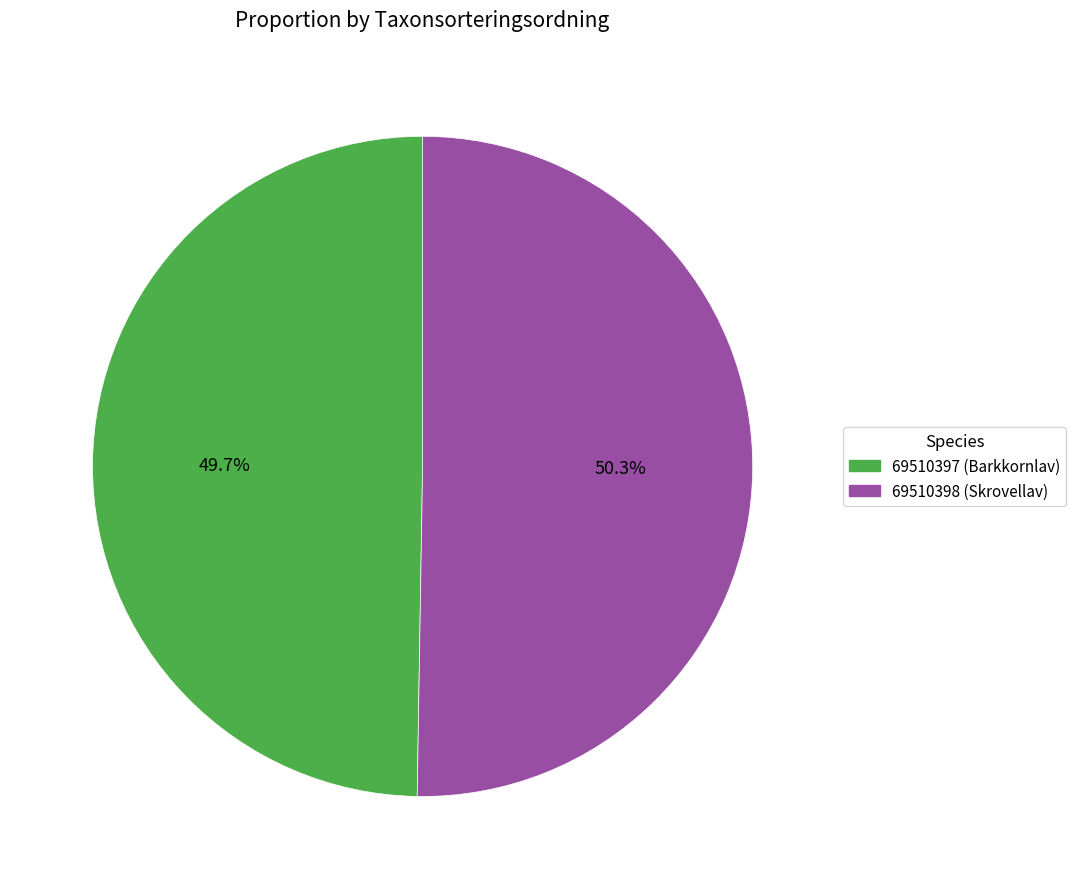

Which category accounts for the majority?

69510398 (Skrovellav)